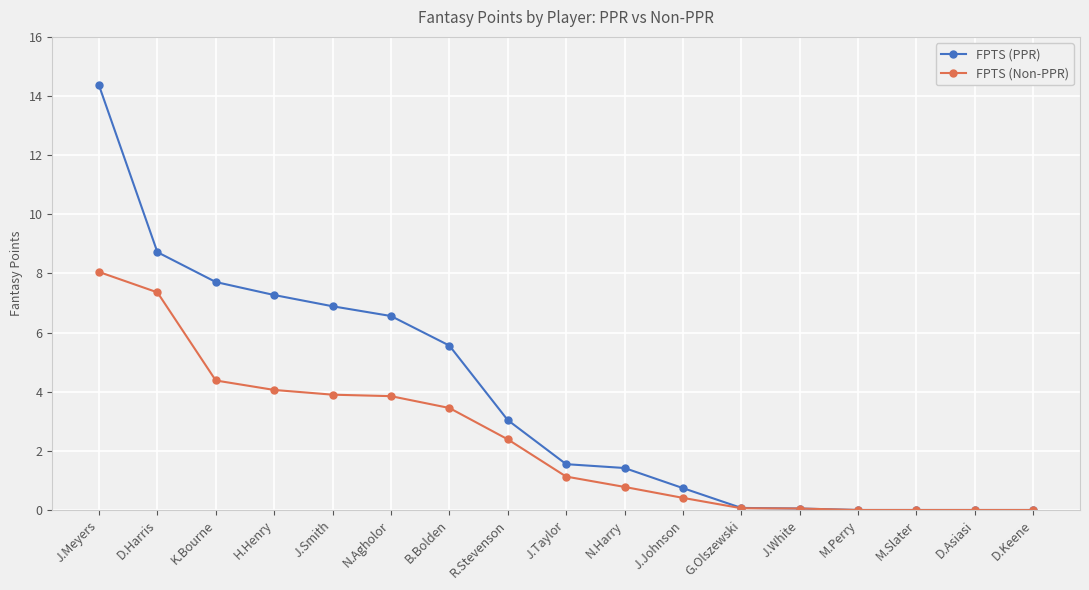

What is the label of the 6th point from the right?

G.Olszewski